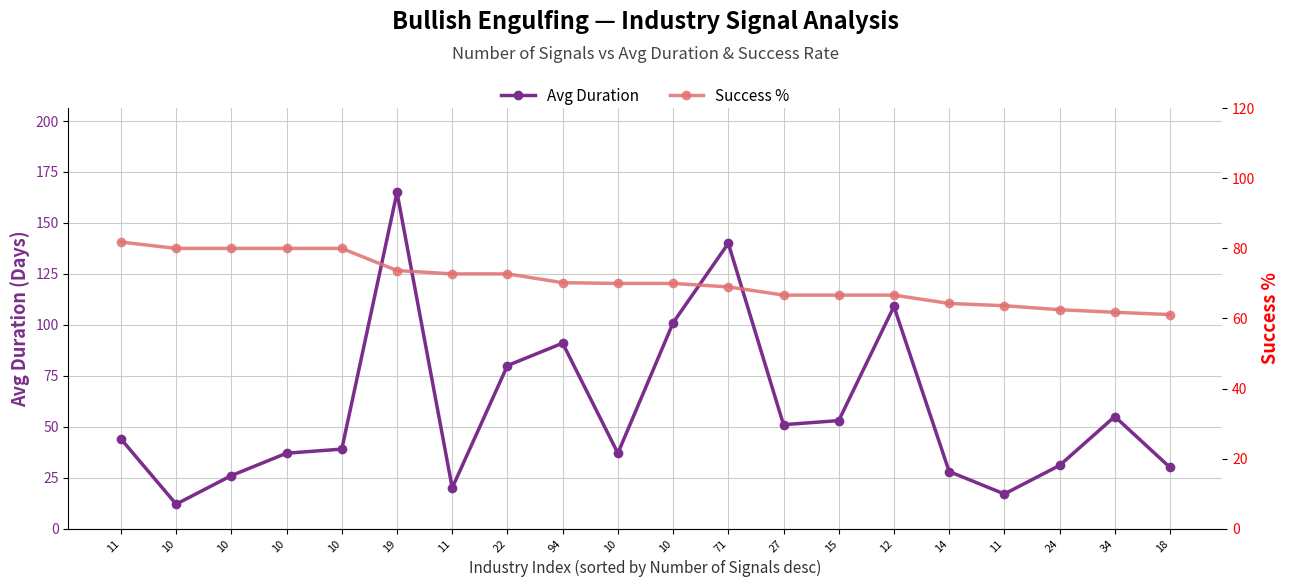

Reading left to right, list all the values displayed in this chart.

Avg Duration: 11=44.0	10=12.0	10=26.0	10=37.0	10=39.0	19=165.0	11=20.0	22=80.0	94=91.0	10=37.0	10=101.0	71=140.0	27=51.0	15=53.0	12=109.0	14=28.0	11=17.0	24=31.0	34=55.0	18=30.0
Success %: 11=81.8	10=80.0	10=80.0	10=80.0	10=80.0	19=73.7	11=72.7	22=72.7	94=70.2	10=70.0	10=70.0	71=69.0	27=66.7	15=66.7	12=66.7	14=64.3	11=63.6	24=62.5	34=61.8	18=61.1